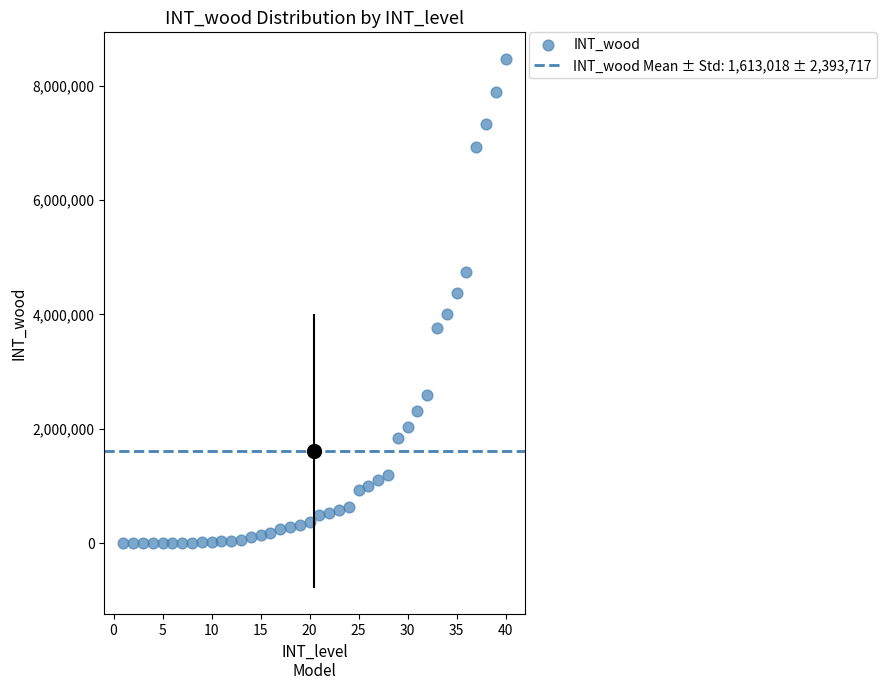

What is the range of X values (max minus min)?

39